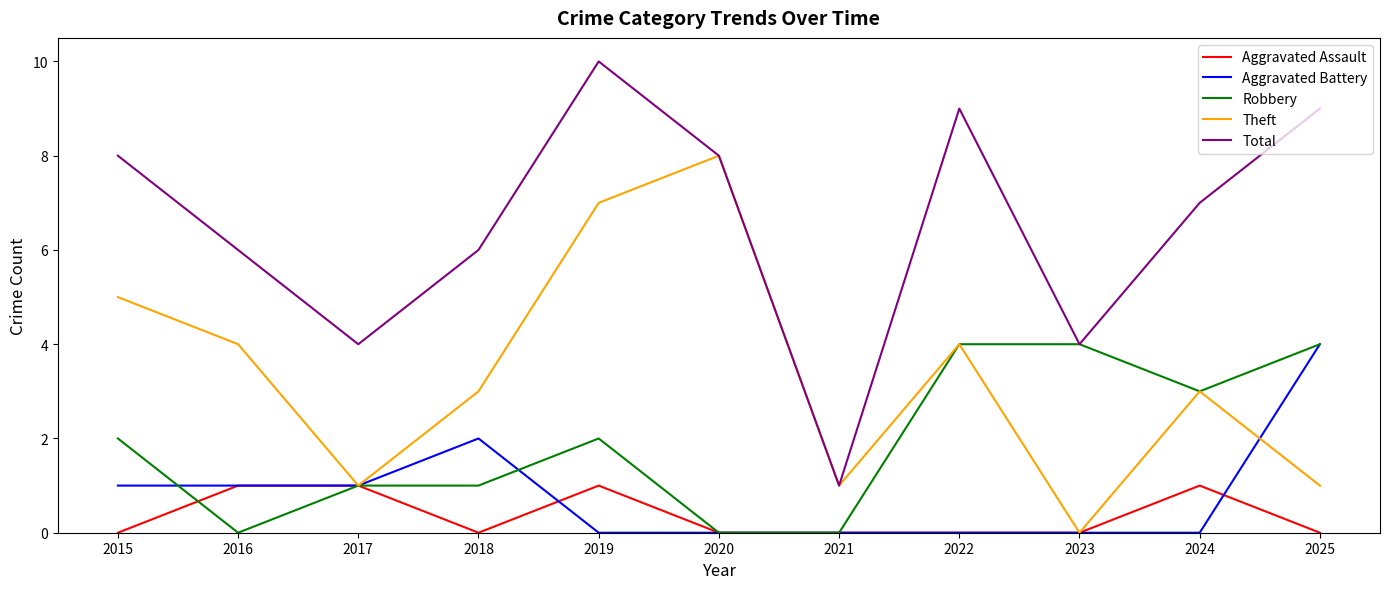

Which series has the widest spread of values?

Total